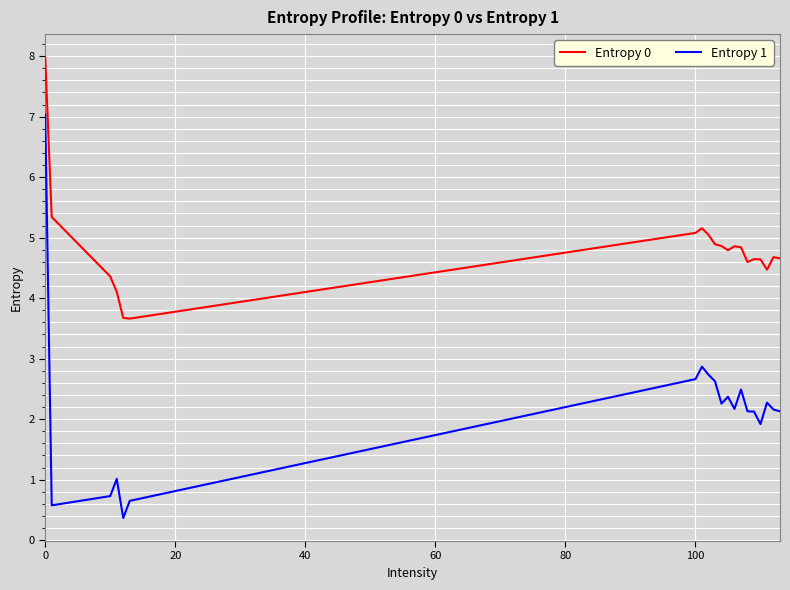

Rank the series by their maximum value, from highest to lowest.

Entropy 0, Entropy 1